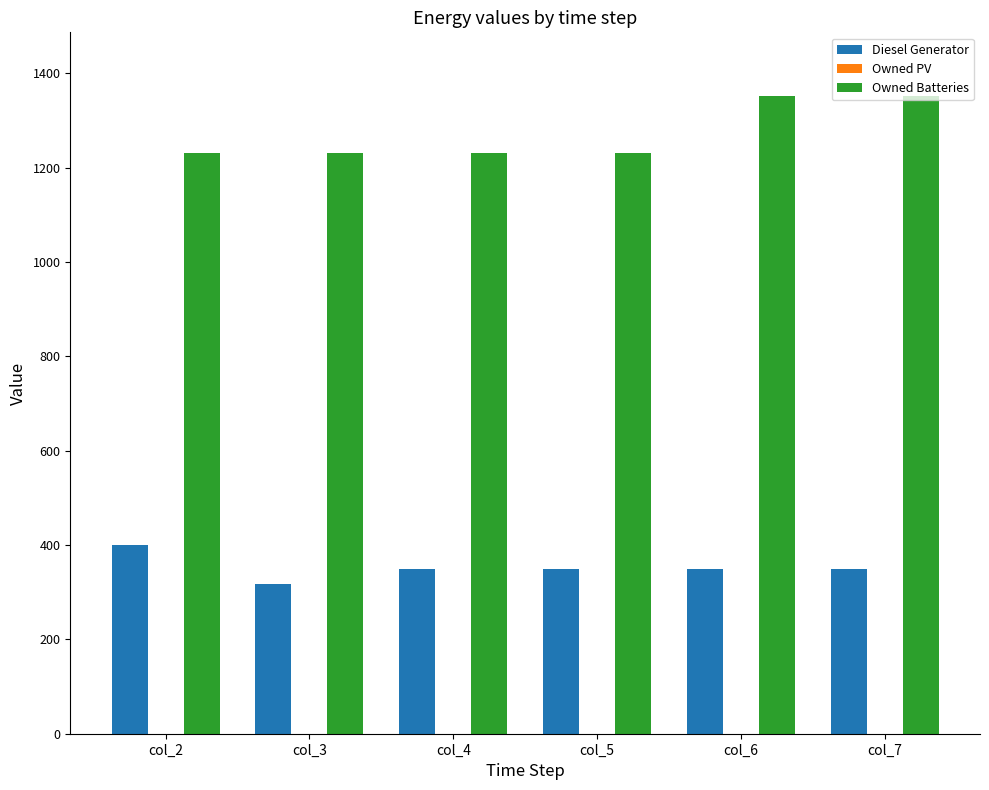

What is the average value of the Owned Batteries series?

1271.3